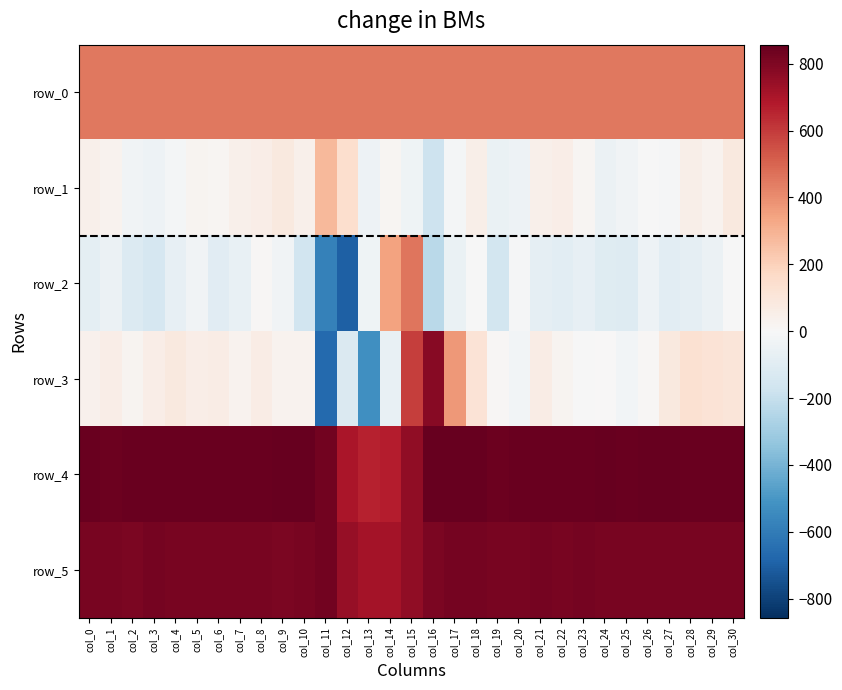

What is the smallest value displayed?

-697.0